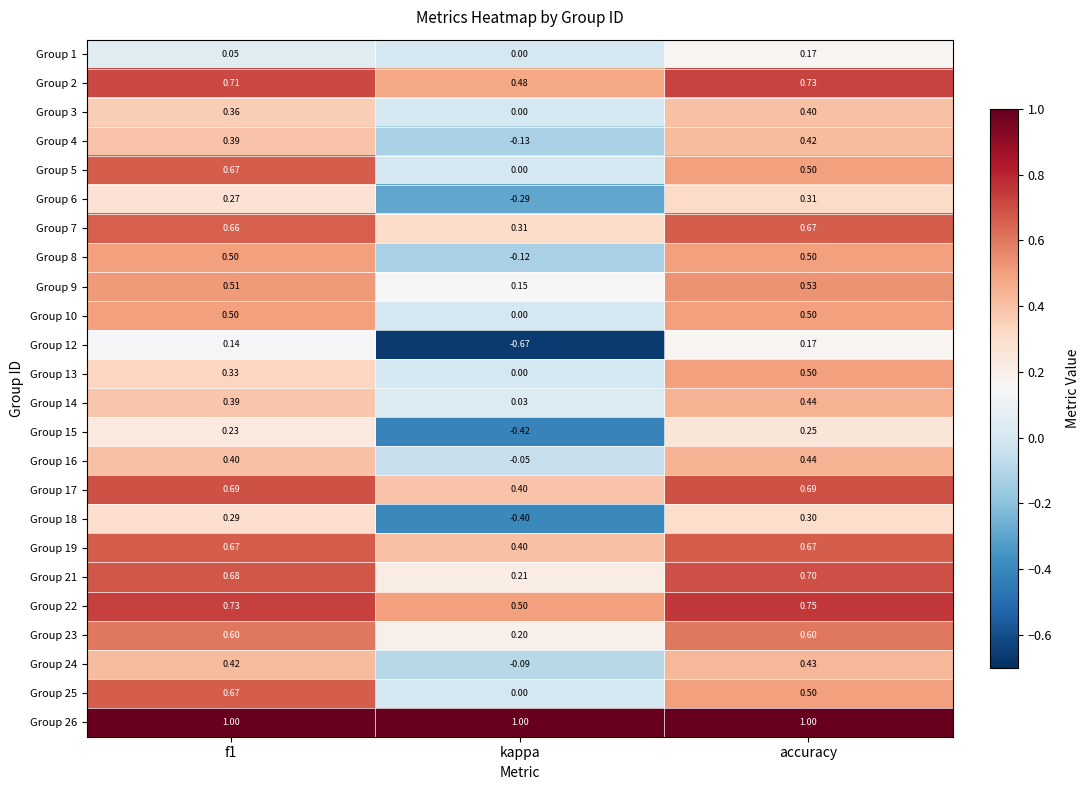

Which category has the lowest value in the Group 9 series?

kappa